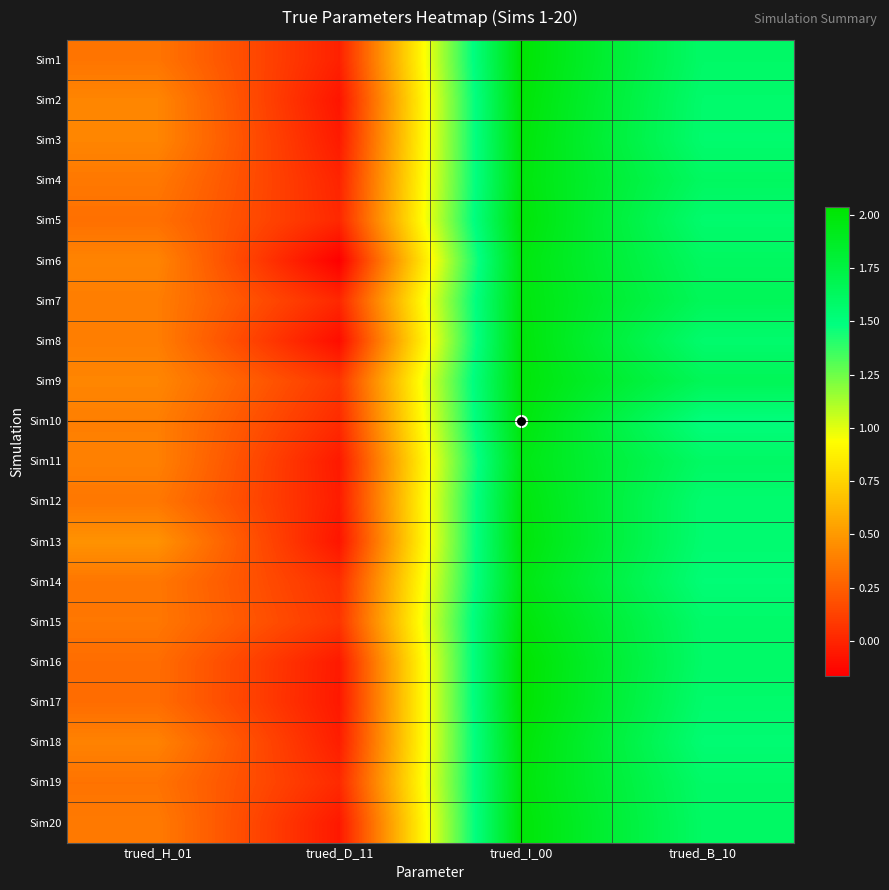

What is the spread (max minus min) of values at trued_D_11?

0.2